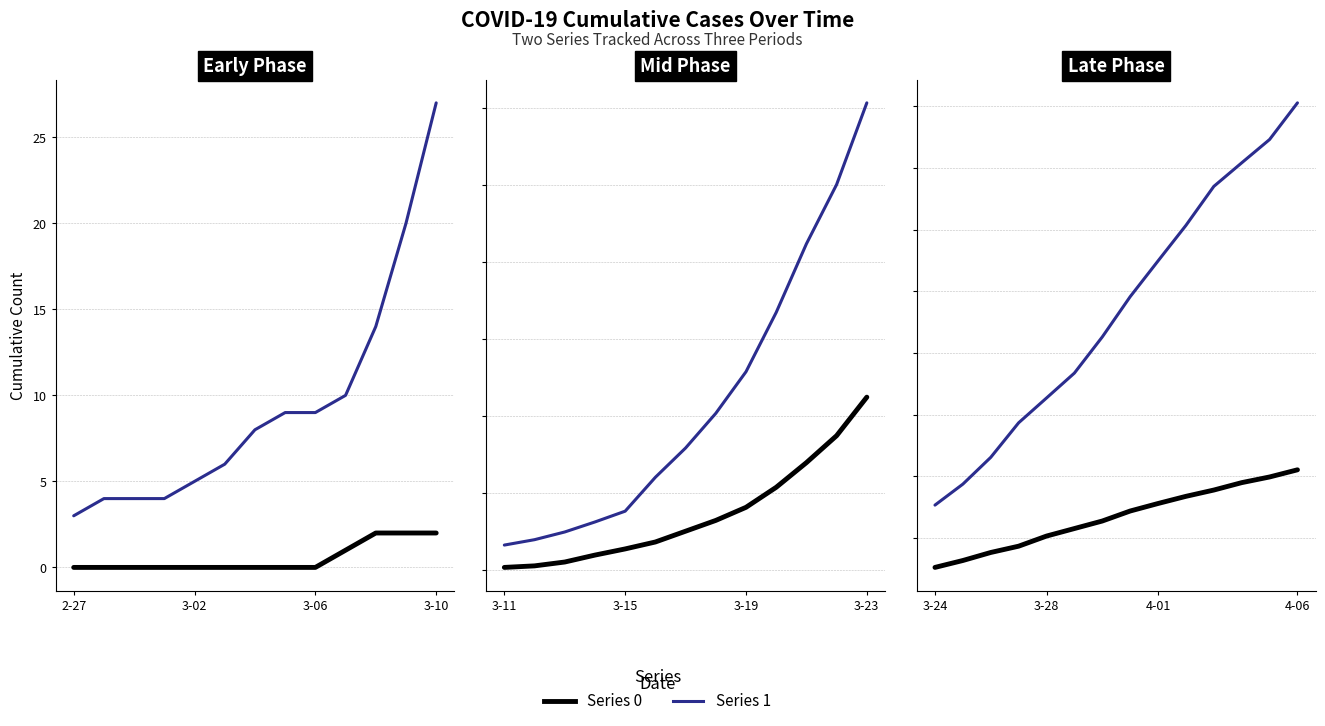

What are all the series names shown in the legend?

Series 0, Series 1